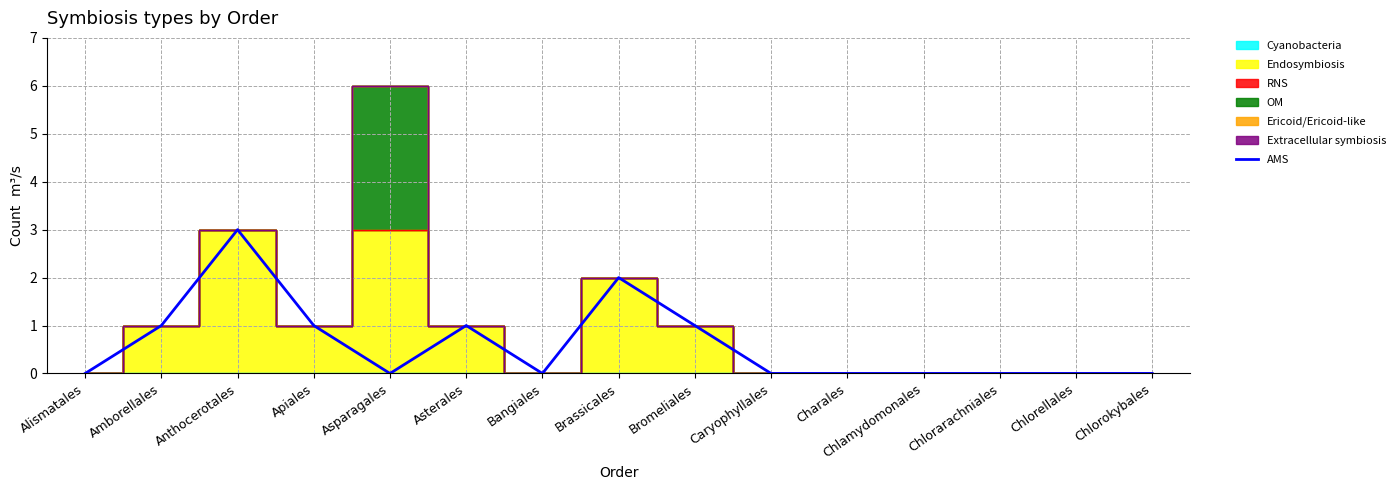

List the labels in order of value, largest first.

Anthocerotales, Brassicales, Amborellales, Apiales, Asterales, Bromeliales, Alismatales, Asparagales, Bangiales, Caryophyllales, Charales, Chlamydomonales, Chlorarachniales, Chlorellales, Chlorokybales